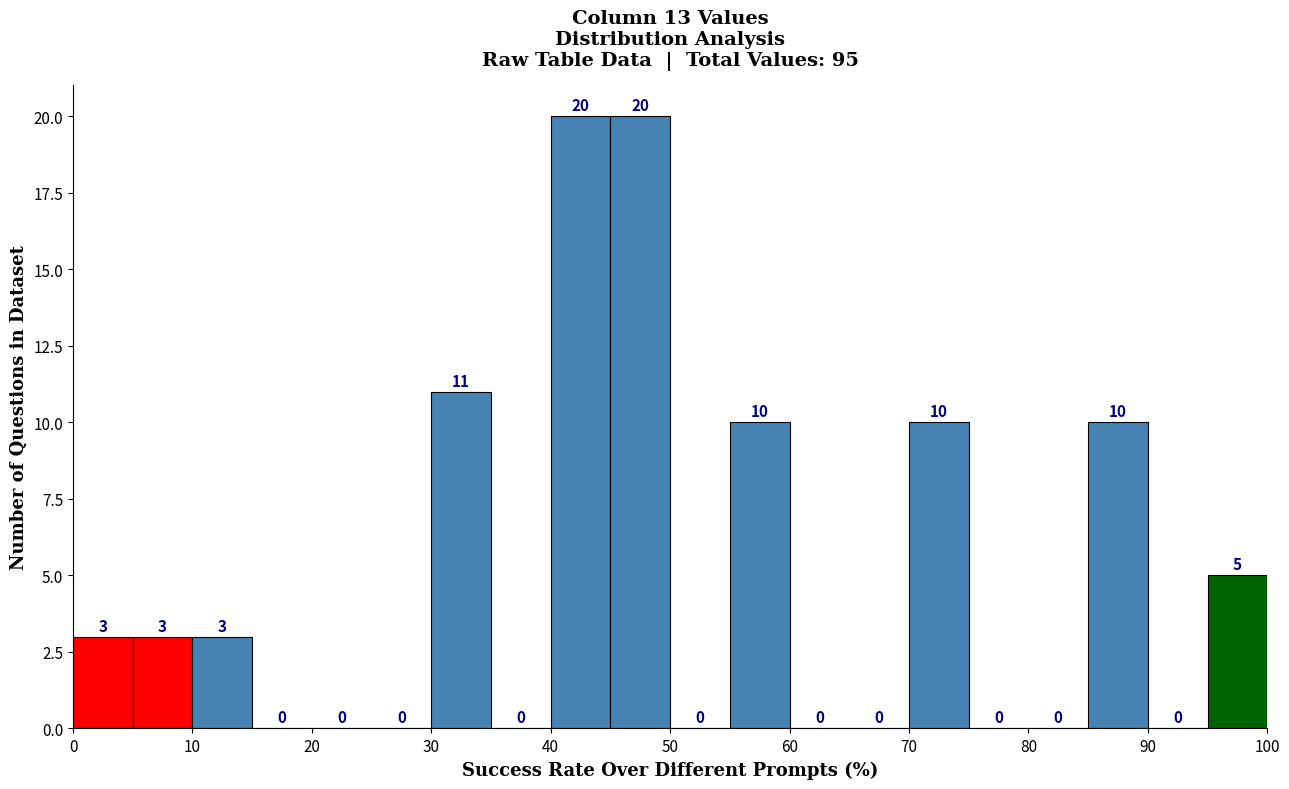

Reading left to right, transcribe this chart: for each bar, give the range it covers on the x-axis and its height.

0 to 5: 3
5 to 10: 3
10 to 15: 3
15 to 20: 0
20 to 25: 0
25 to 30: 0
30 to 35: 11
35 to 40: 0
40 to 45: 20
45 to 50: 20
50 to 55: 0
55 to 60: 10
60 to 65: 0
65 to 70: 0
70 to 75: 10
75 to 80: 0
80 to 85: 0
85 to 90: 10
90 to 95: 0
95 to 100: 5